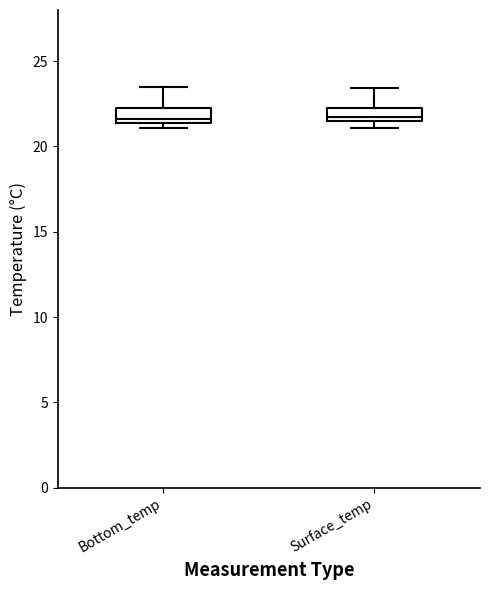

Where is the lower edge of the box for Bottom_temp on the y-axis? The values are not printed on the chart, so give them approximately, as read against the axis.

21.5